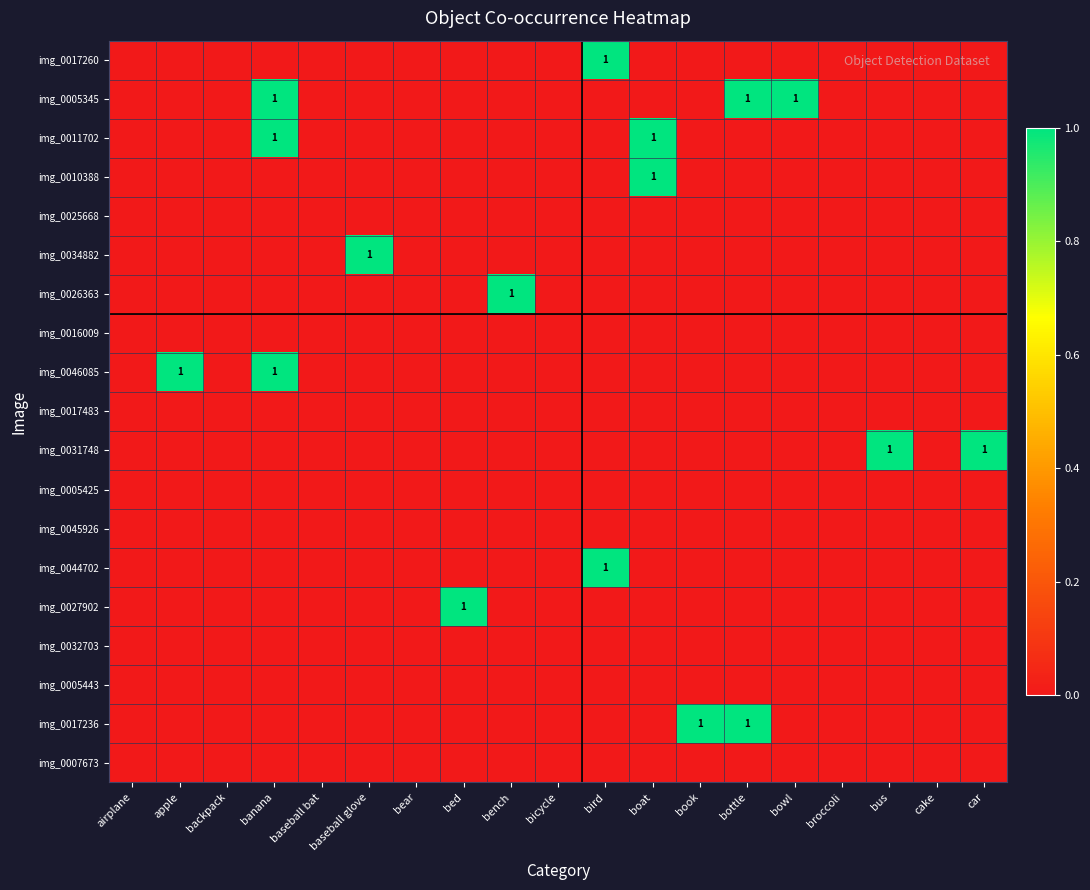

At which label is img_0025668 closest to 0?

airplane